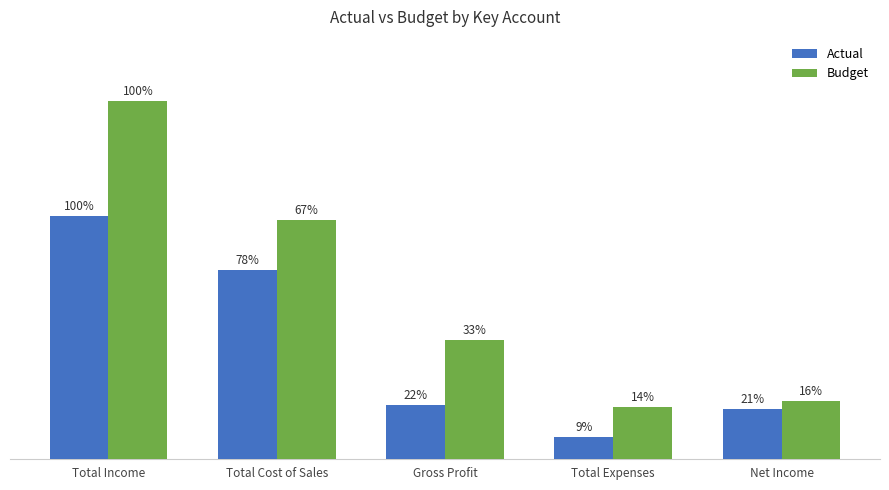

Which label corresponds to the smallest value in the chart?

Total Expenses